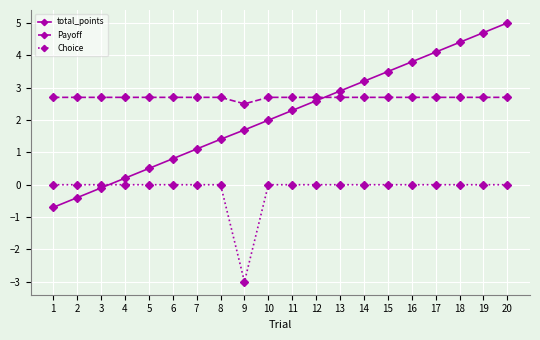

Rank the series at 16 from lowest to highest value.

Choice, Payoff, total_points